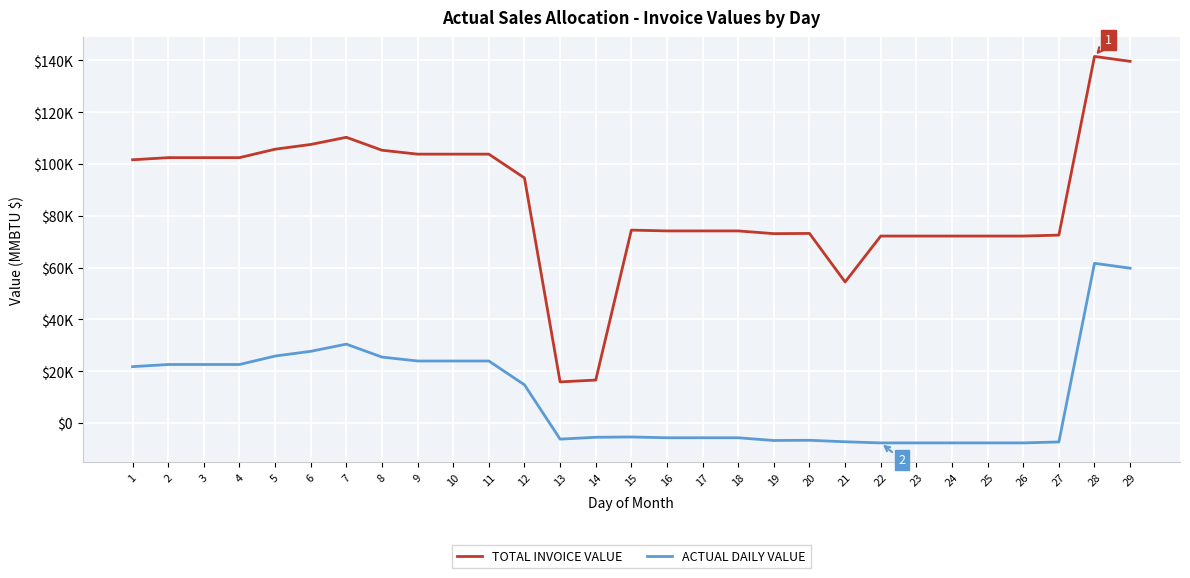

What is the value of the ACTUAL DAILY VALUE point at the 3rd from the left?

22629.3